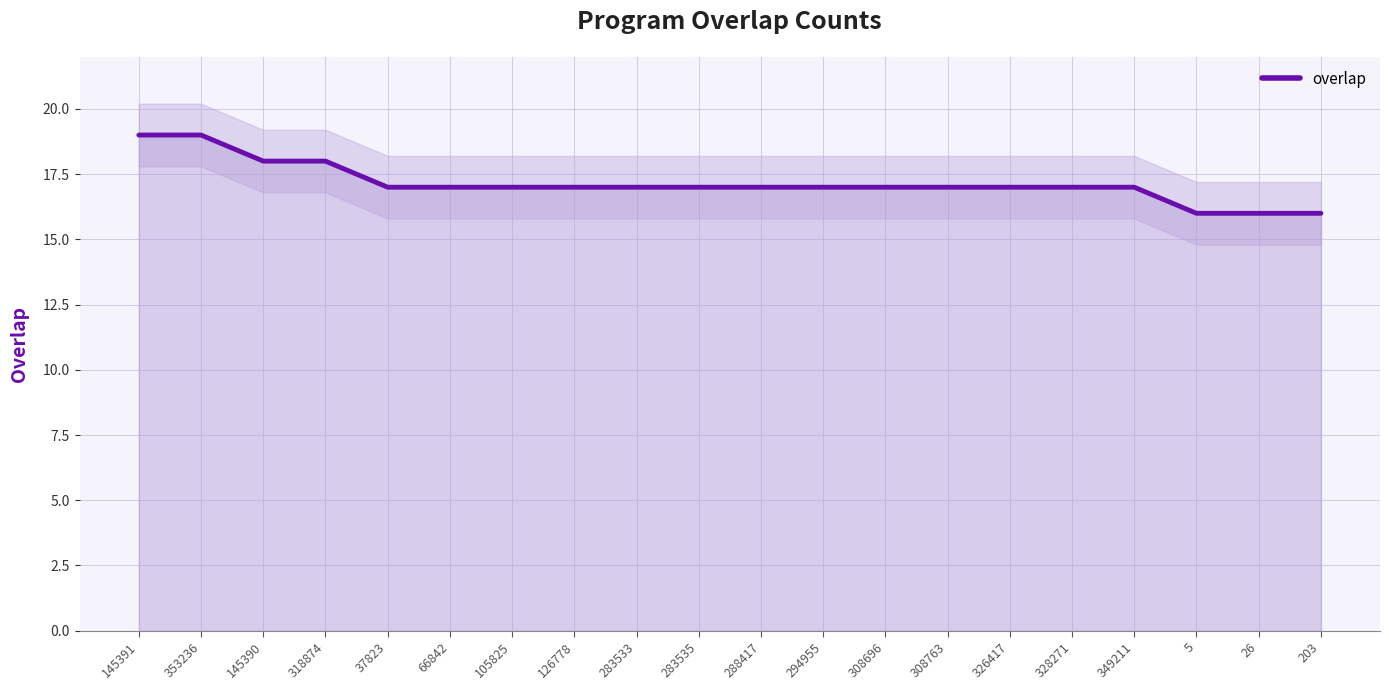

Between 308763 and 349211, which is larger?

308763